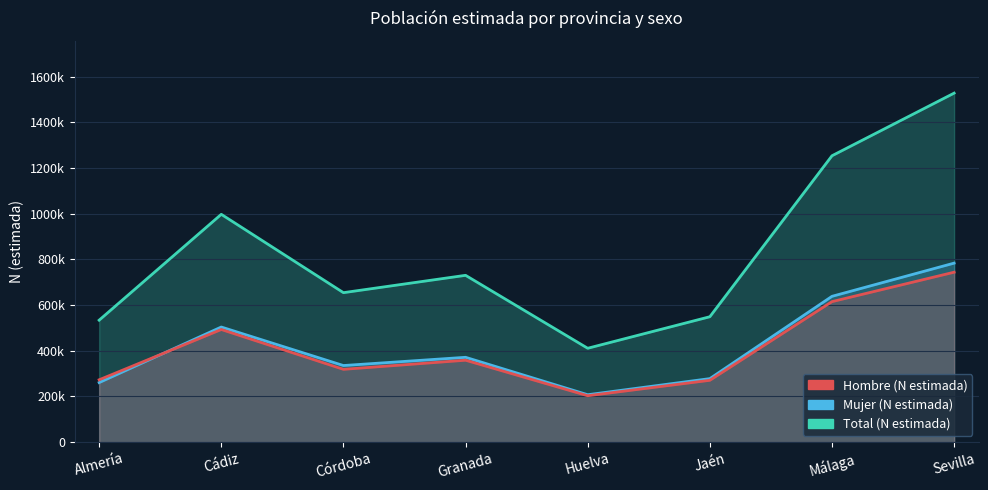

Which series has the widest spread of values?

Total (N estimada)